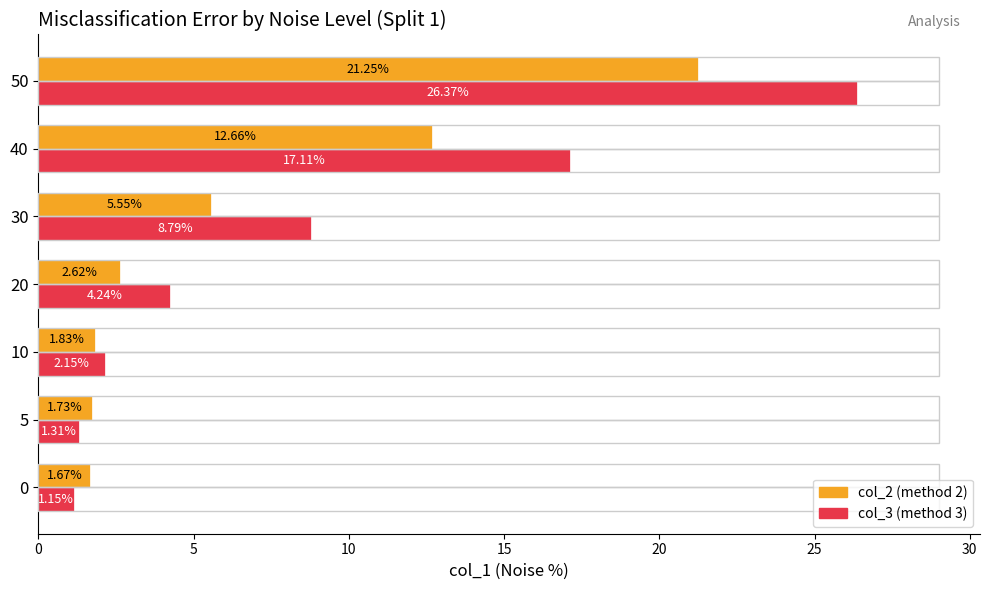

What is the total value across all series at 20?

6.9